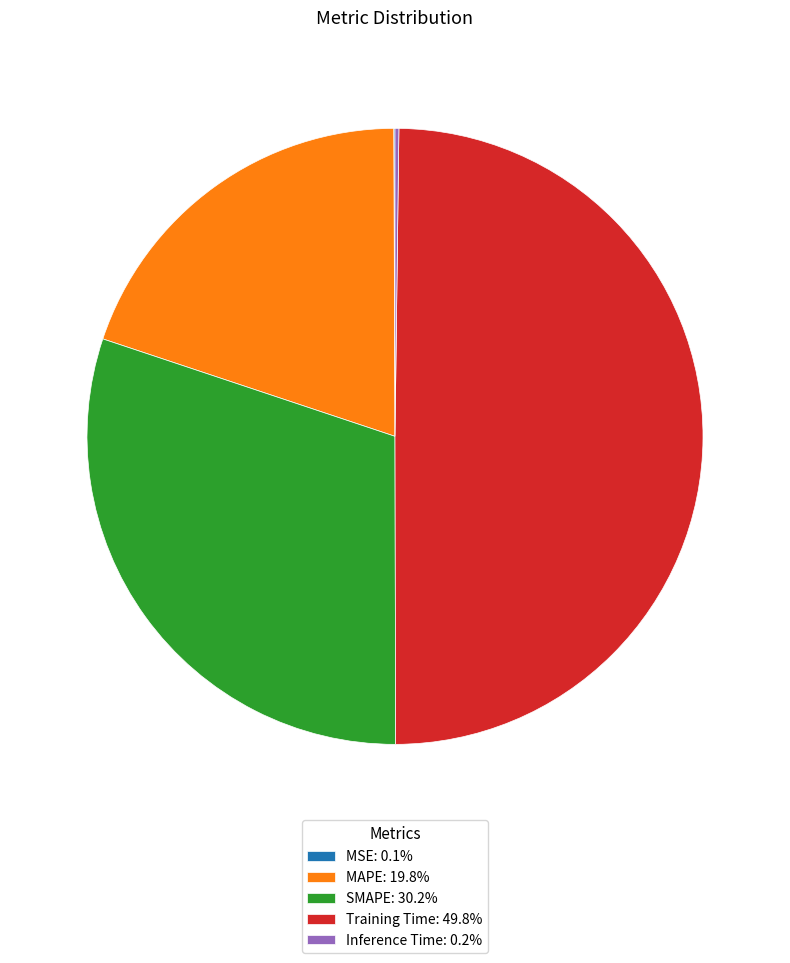

Is the sum of Training Time: 49.8% and SMAPE: 30.2% greater than half?

Yes